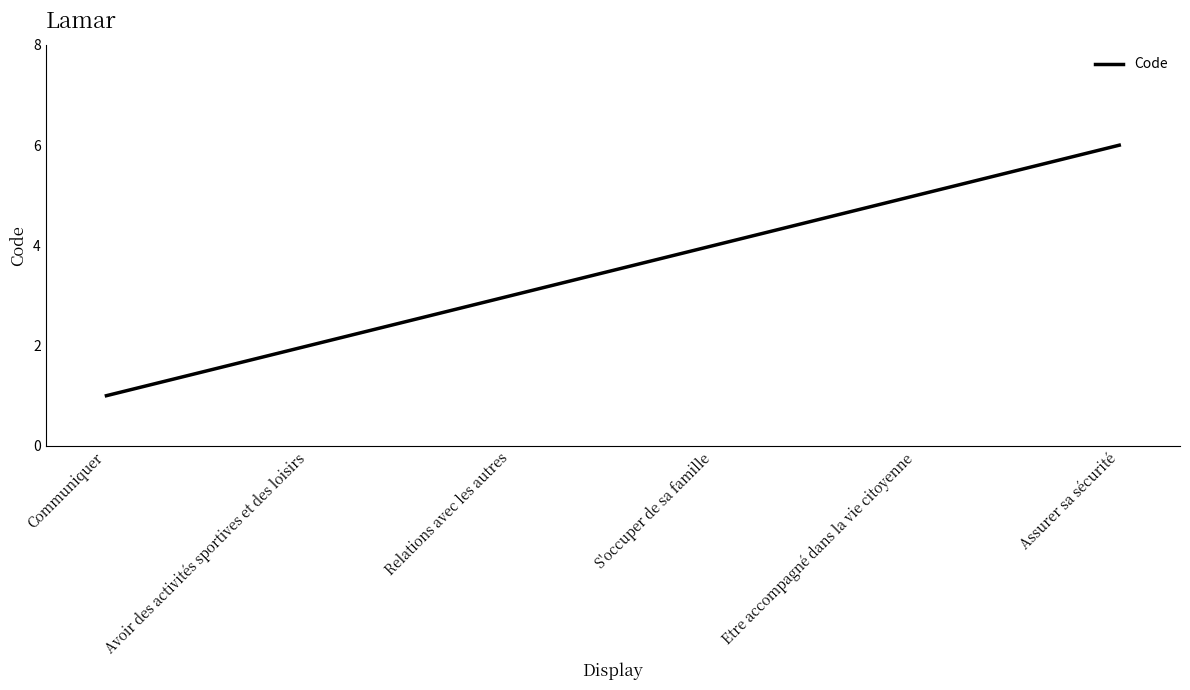

The value at Avoir des activités sportives et des loisirs is 1. True or false?

False